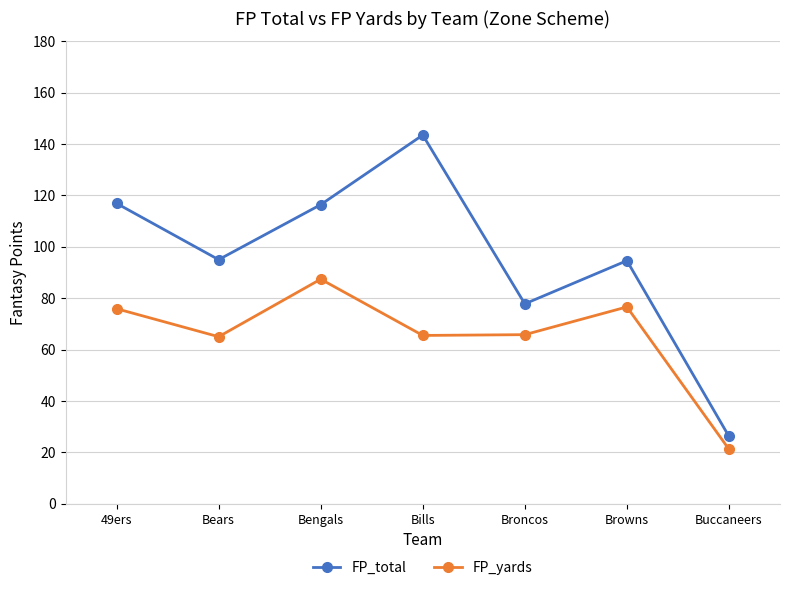

True or false: FP_total has a value of 43.0 at Buccaneers.

False